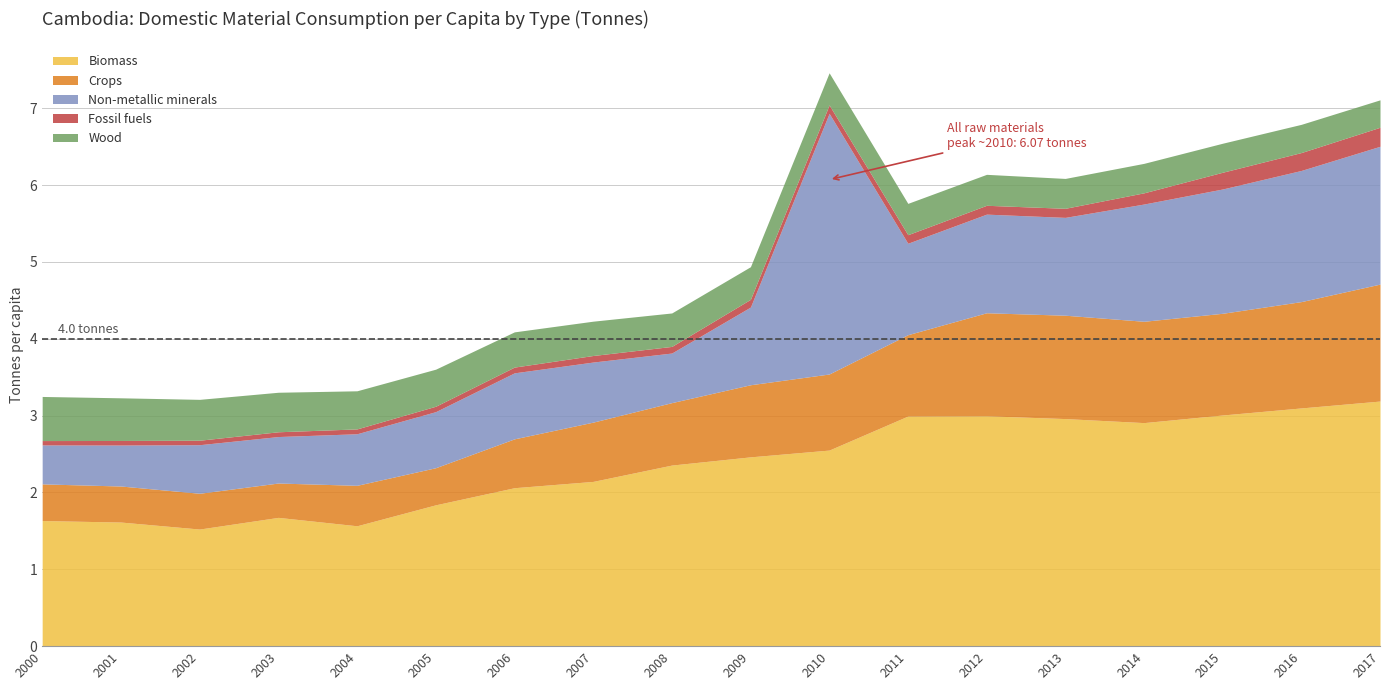

Which category has the highest value across all series?

2010